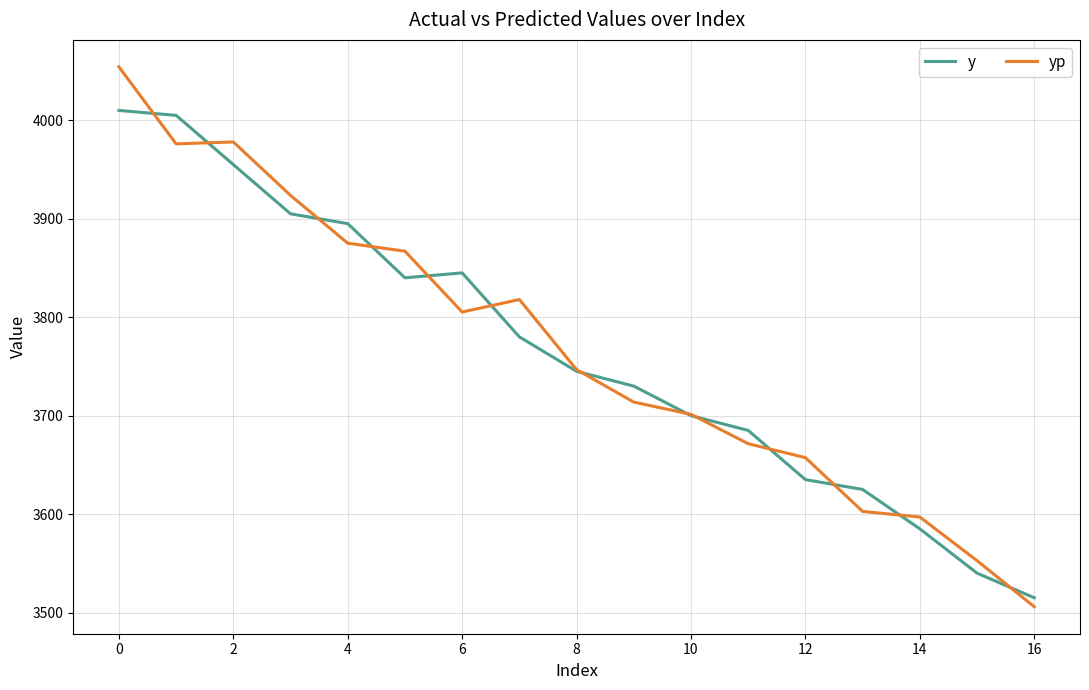

Count the number of categories in the chart.

17